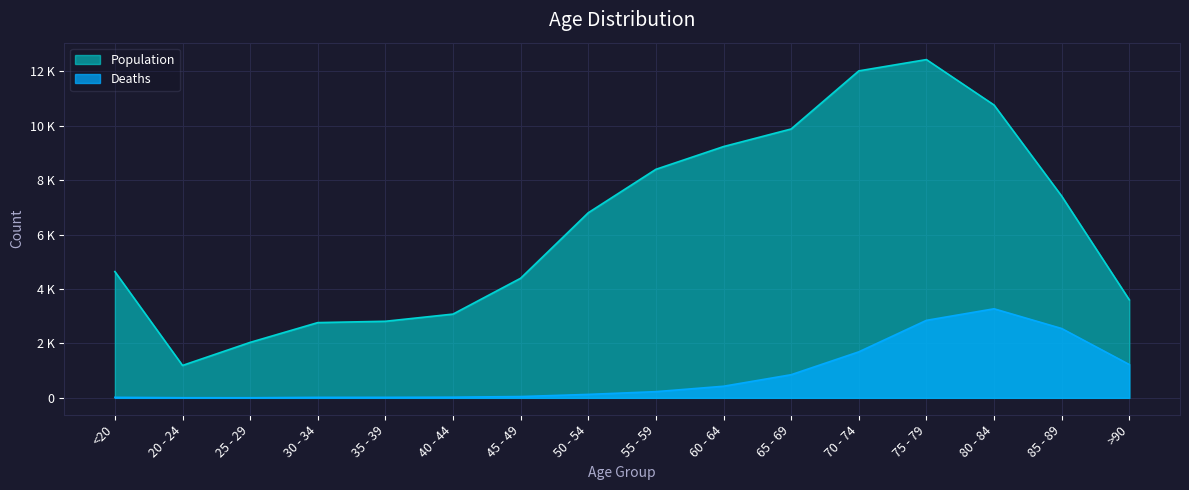

What is the sum of all Population values?

101482